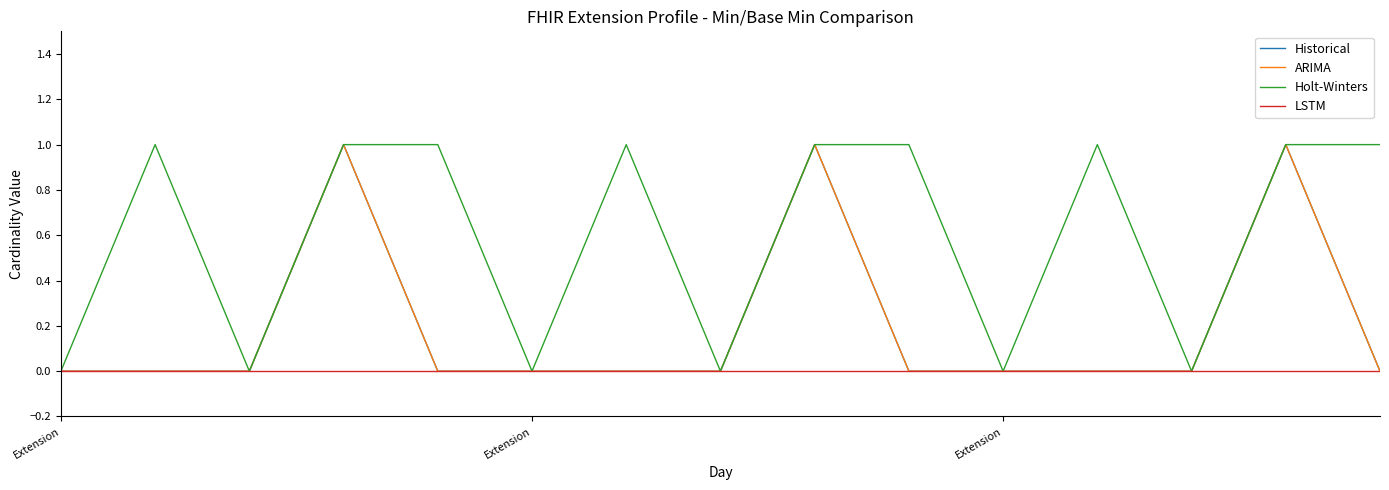

Reading left to right, extract all data points from this chart.

Historical: 0	0	0	1	0	0	0	0	1	0	0	0	0	1	0
ARIMA: 0	0	0	1	0	0	0	0	1	0	0	0	0	1	0
Holt-Winters: 0	1	0	1	1	0	1	0	1	1	0	1	0	1	1
LSTM: 0	0	0	0	0	0	0	0	0	0	0	0	0	0	0